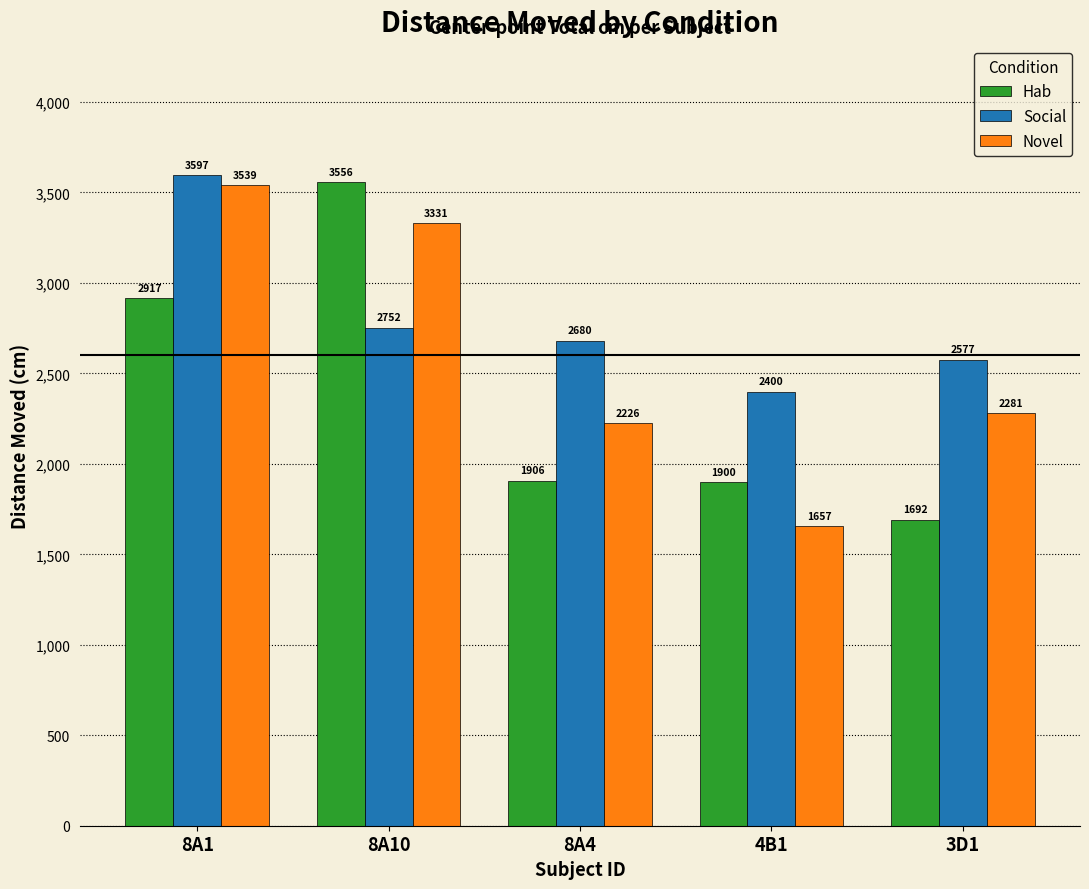

What are all the series names shown in the legend?

Hab, Social, Novel